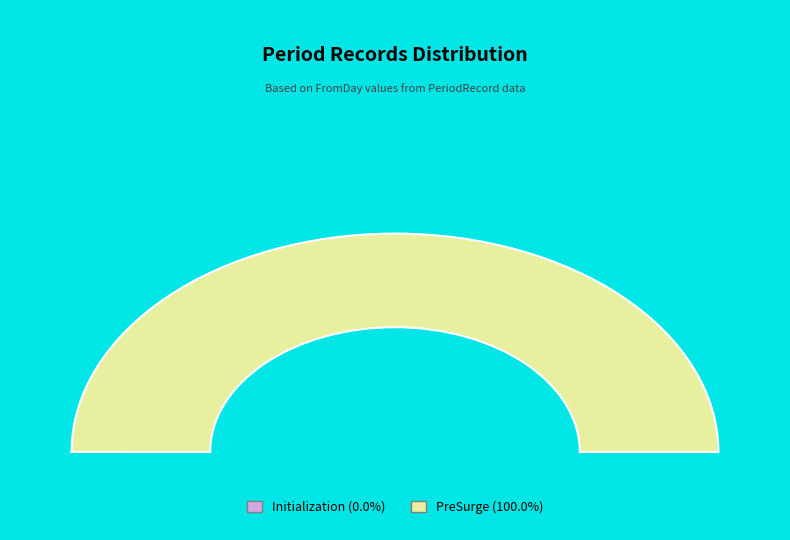

To the nearest percent, what is the average slice percentage?

50%